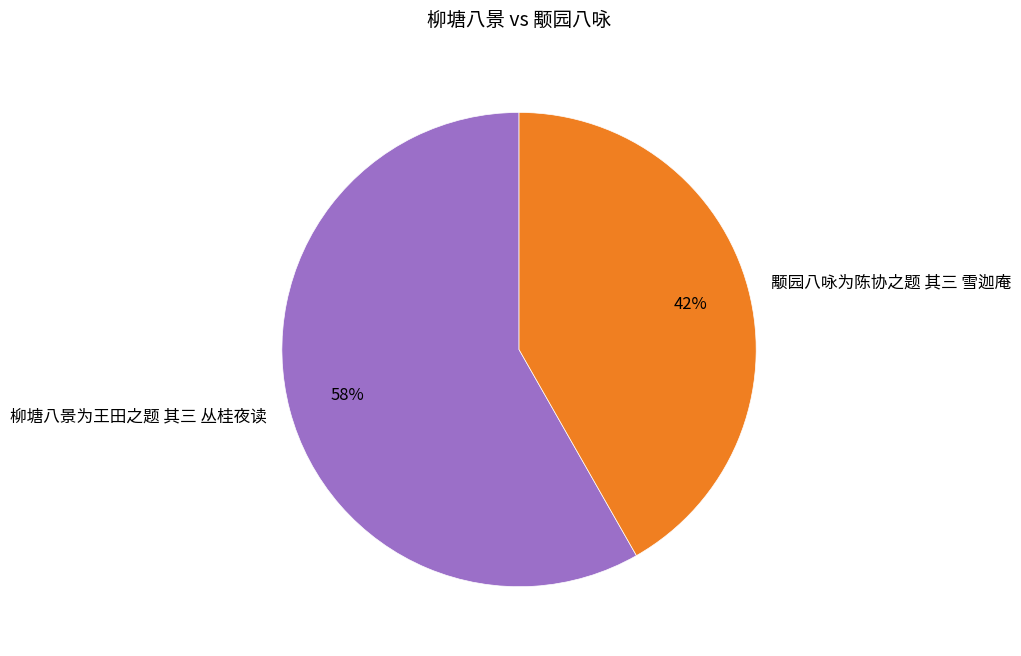

Is it true that 柳塘八景为王田之题 其三 丛桂夜读 is 47% of the pie?

False